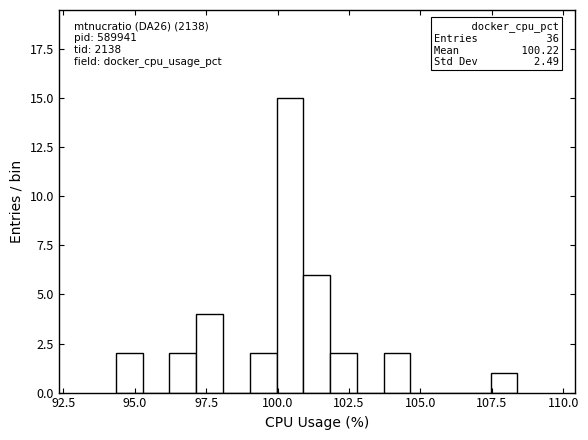

Read against the x-axis, roughly where is the centre of the tallest bar?

100.5